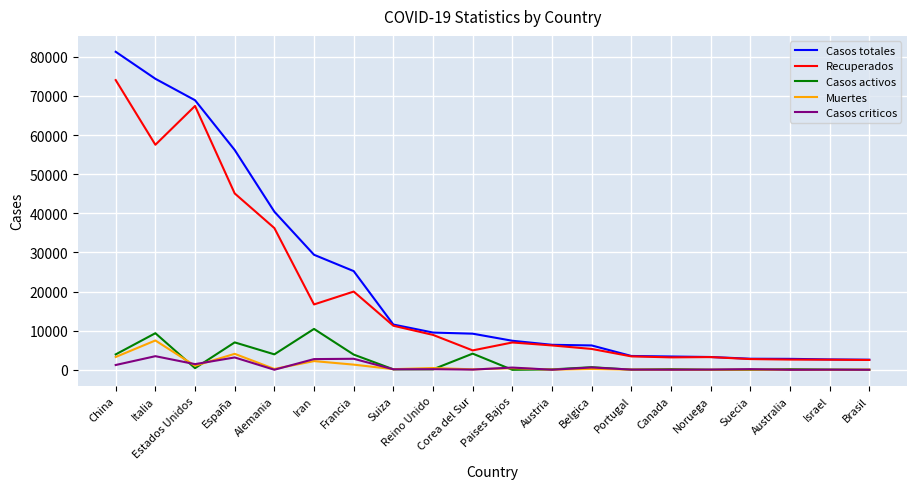

What is the maximum value for Casos criticos?

3489